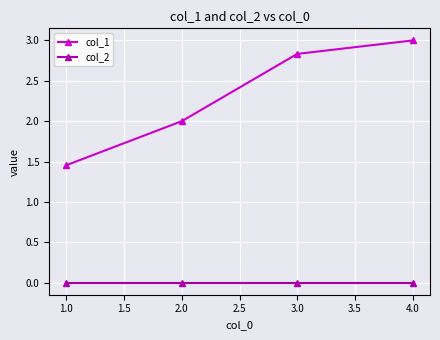

What is the sum of the col_1 values at 1.0 and 3.0?

4.3